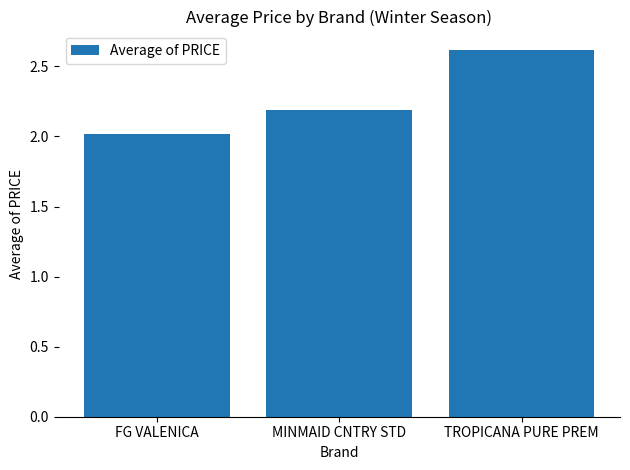

What is the sum of all values?

6.8